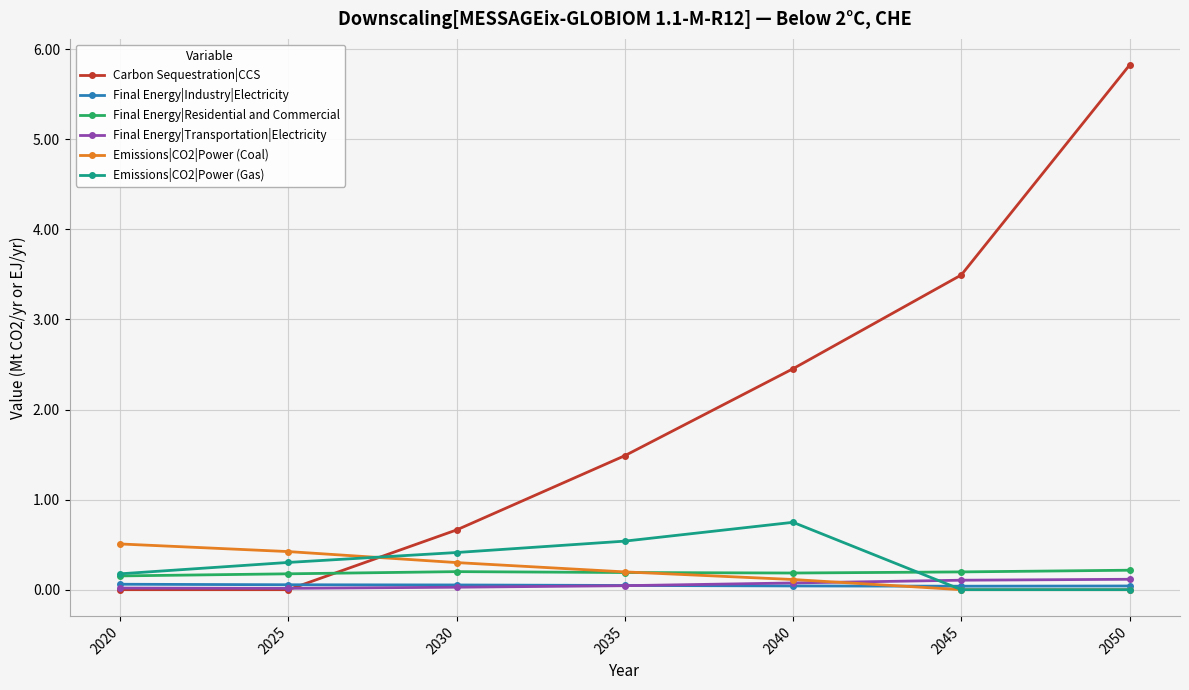

Between 2025 and 2050, which series saw the biggest shift?

Carbon Sequestration|CCS